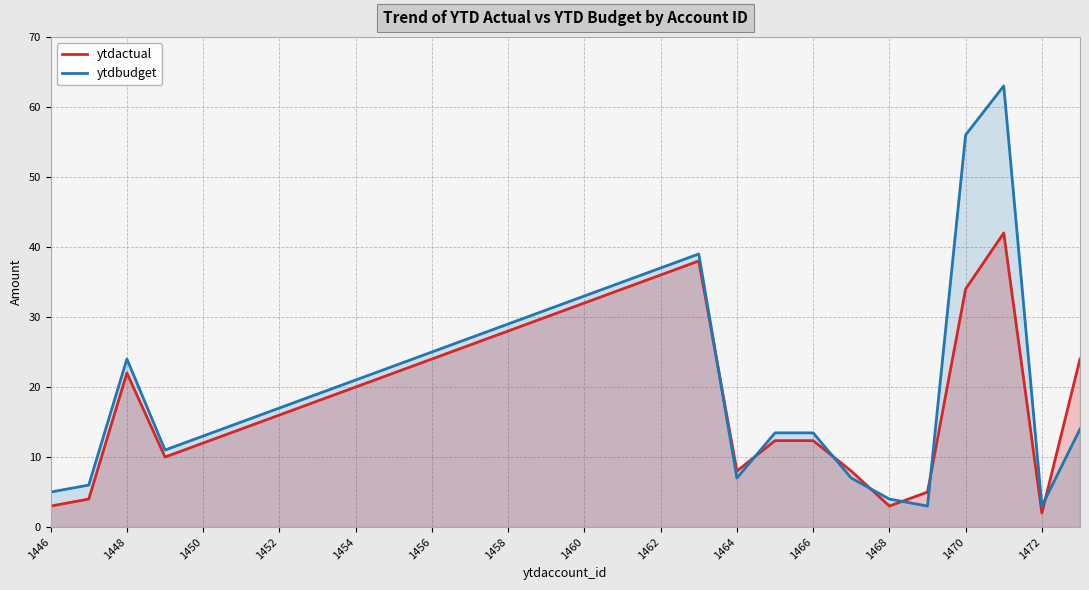

Between 1462 and 1470, which series saw the biggest shift?

ytdbudget